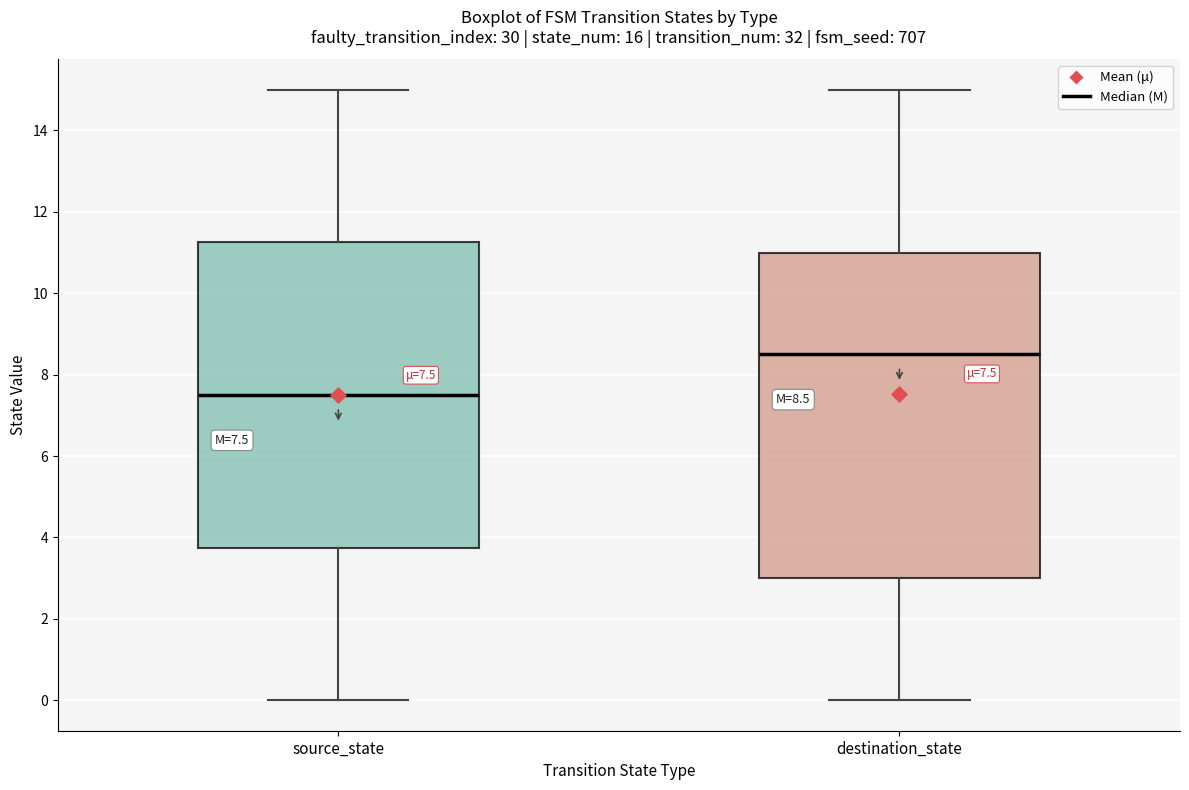

Comparing the boxes themselves (not the whiskers), which one is the tallest?

destination_state